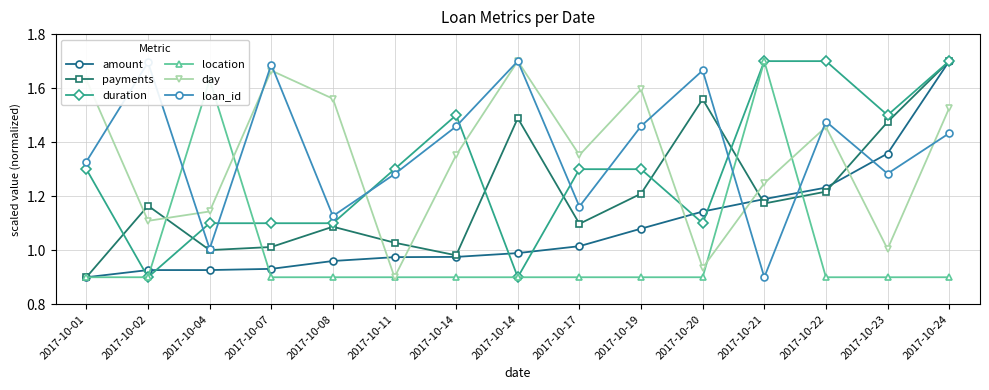

What is the difference between the maximum and minimum values in the location series?

0.8